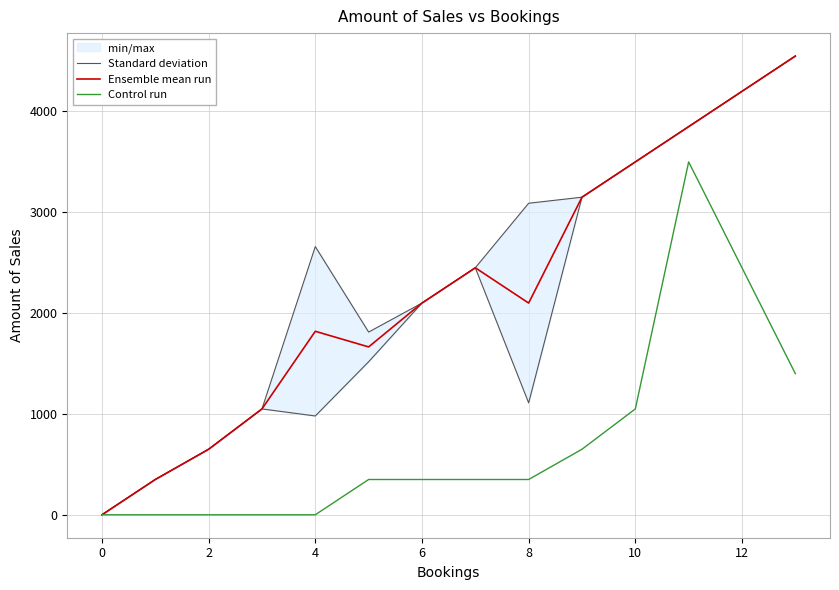

The Ensemble mean run series shows 1937 at 0. True or false?

False